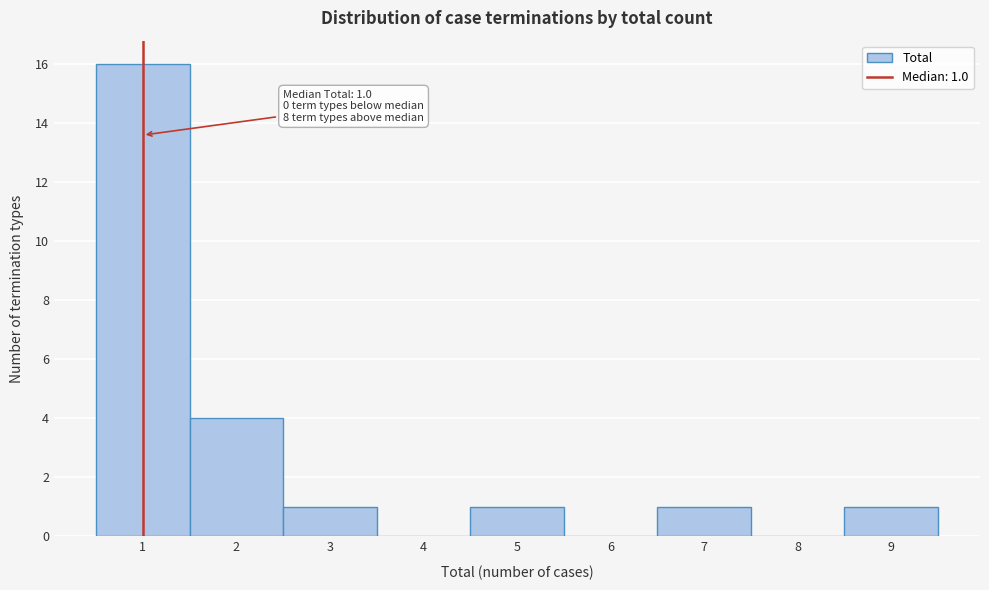

Which range on the x-axis has the tallest bar?

0.5 to 1.5